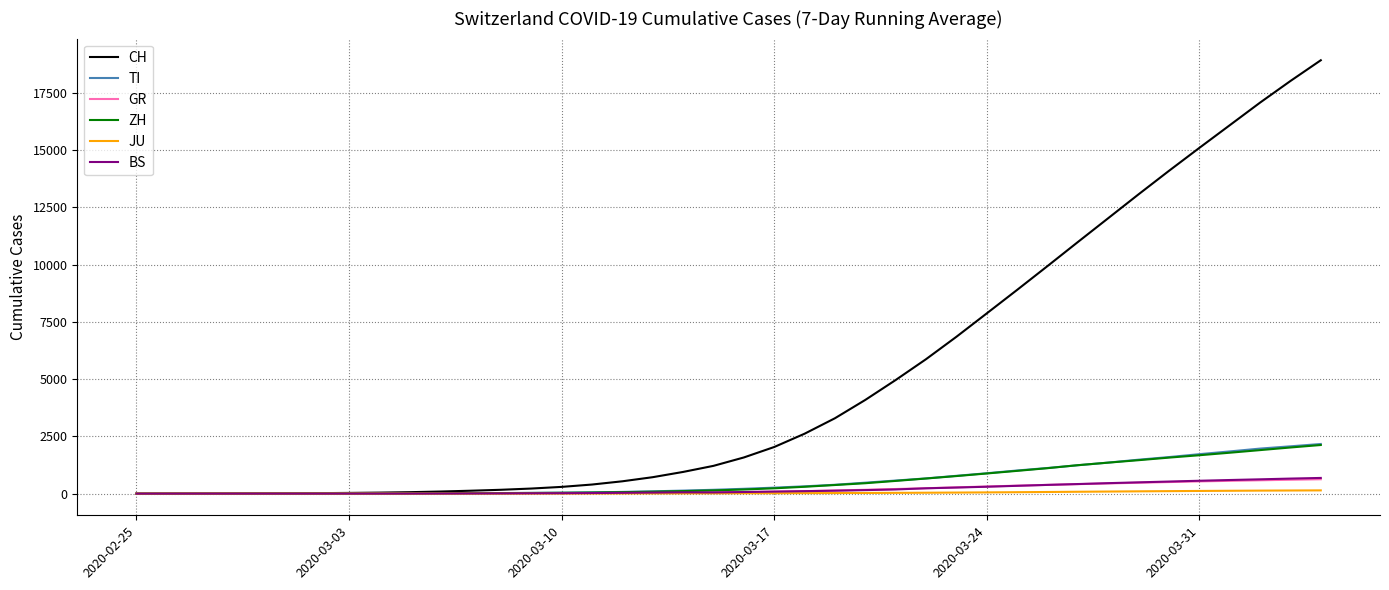

What is the highest value of the BS series?

685.3